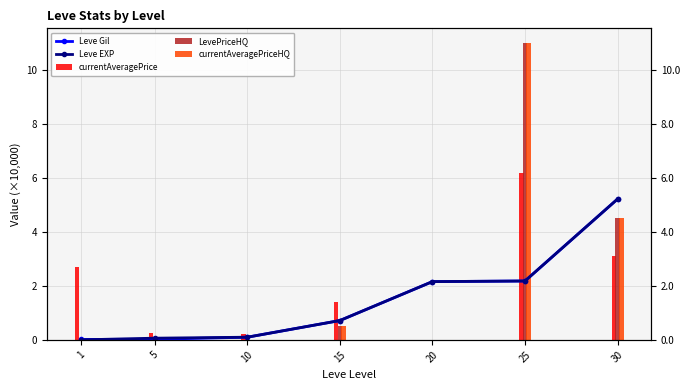

What is the maximum value for LevePriceHQ?

11.0